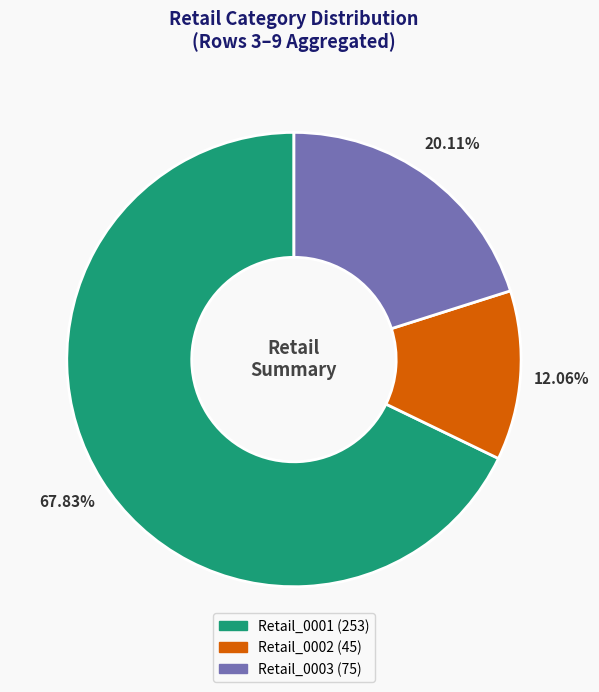

Does any single category account for the majority?

Yes